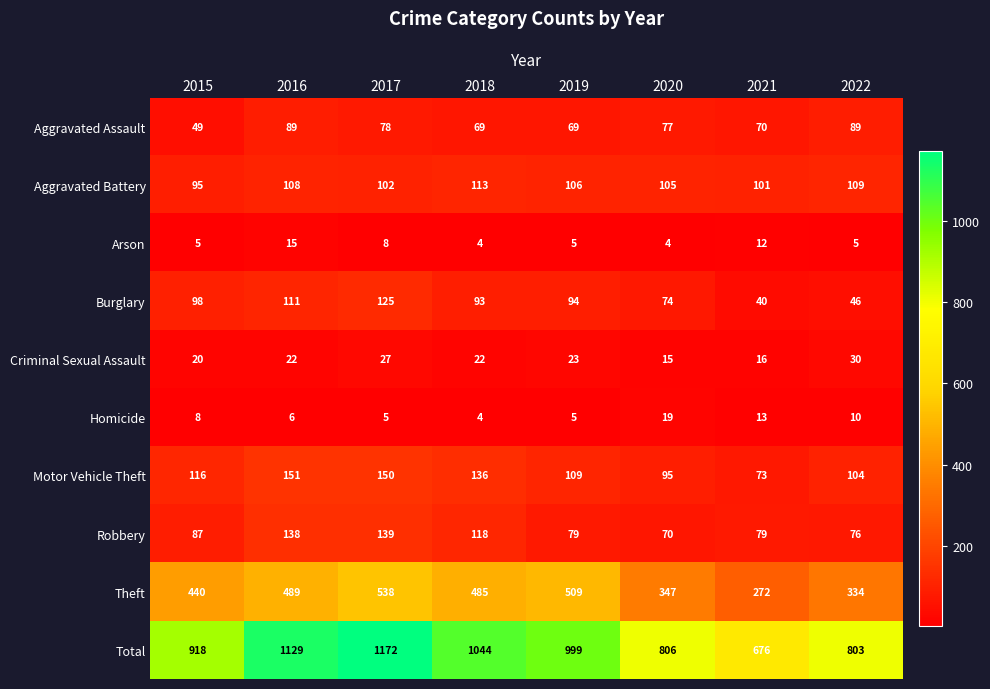

Rank the series by their maximum value, from lowest to highest.

Arson, Homicide, Criminal Sexual Assault, Aggravated Assault, Aggravated Battery, Burglary, Robbery, Motor Vehicle Theft, Theft, Total